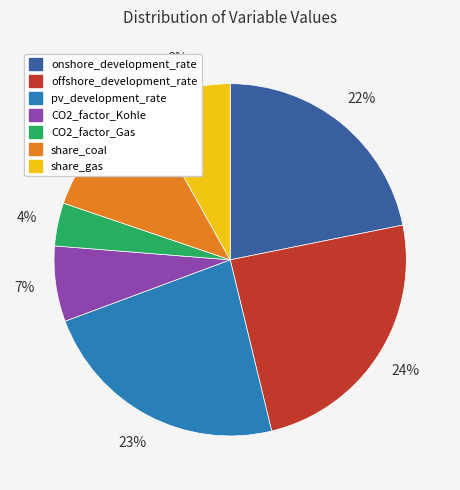

Between share_coal and onshore_development_rate, which is larger?

onshore_development_rate